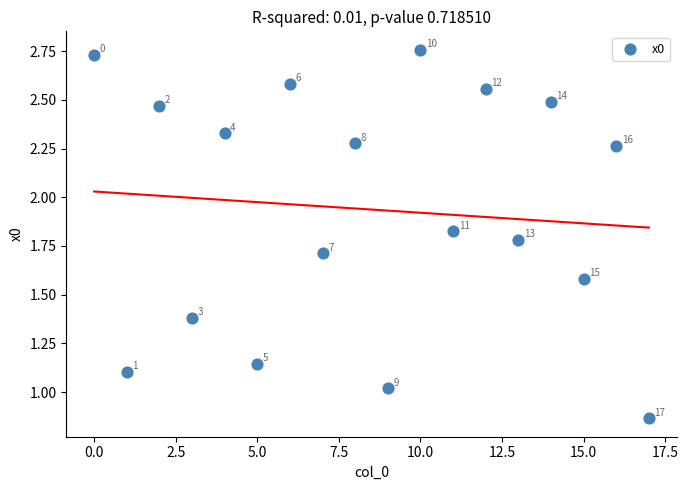

What Y value in the scatter plot is closest to 1?

1.0